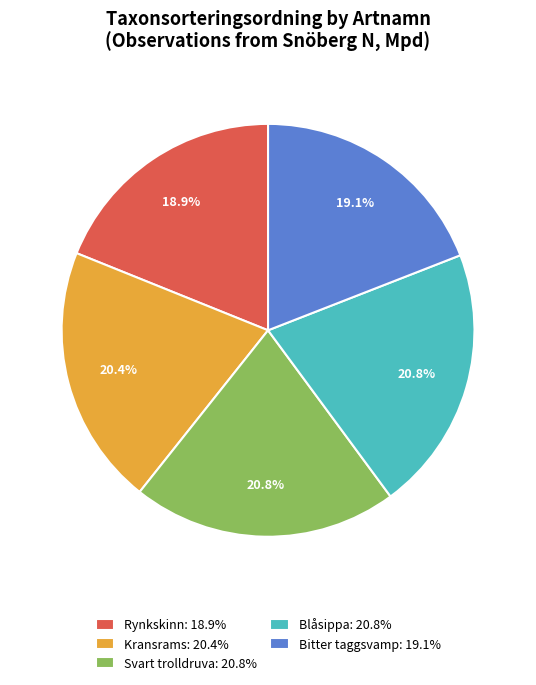

Is there any slice that represents more than half of the pie?

No